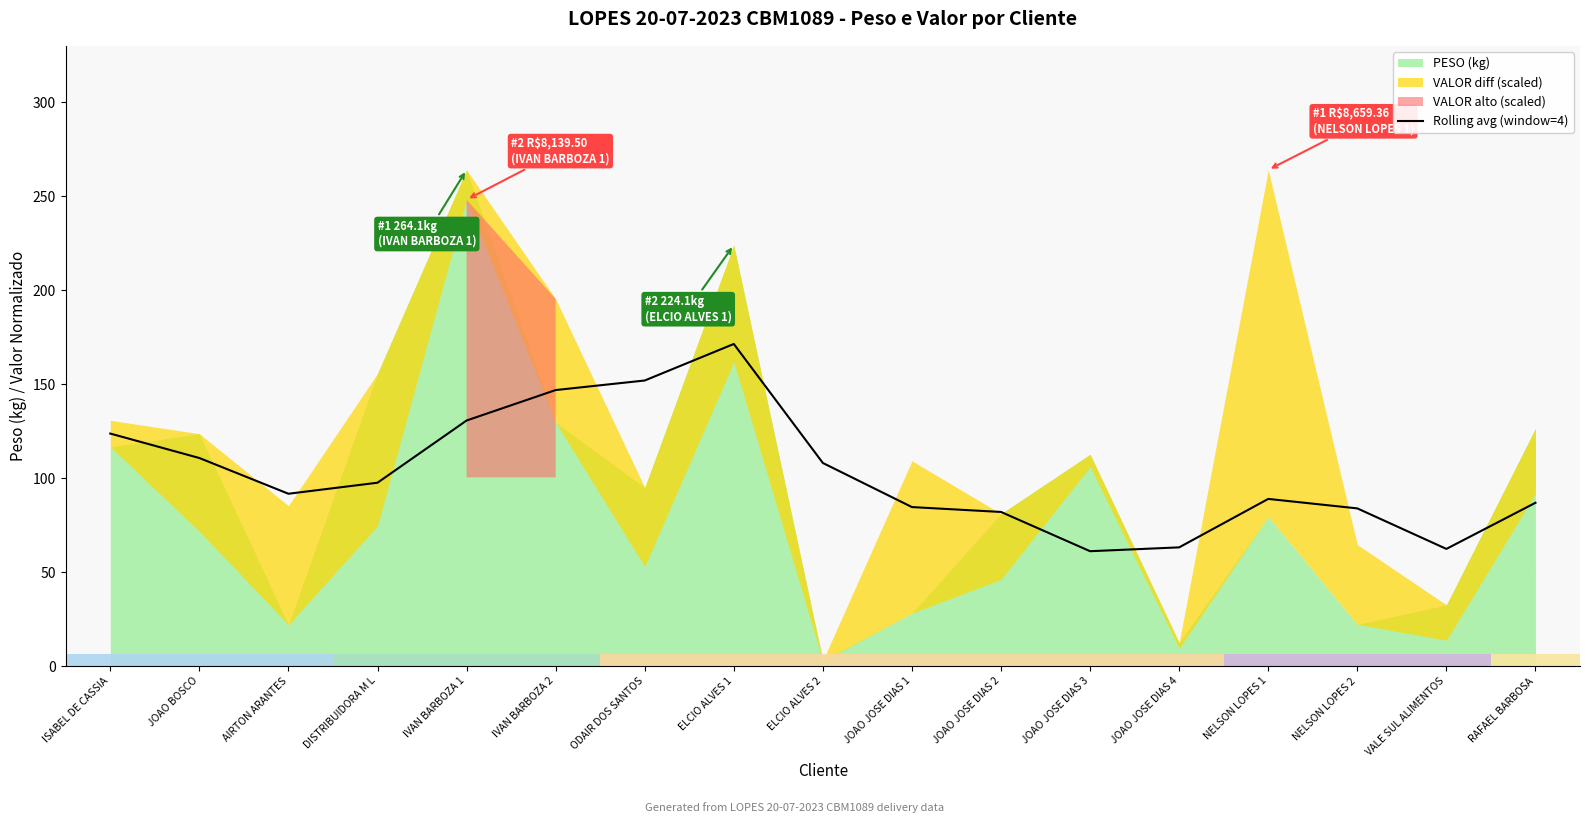

The value of Rolling avg (window=4) at ISABEL DE CASSIA is 217.6. True or false?

False